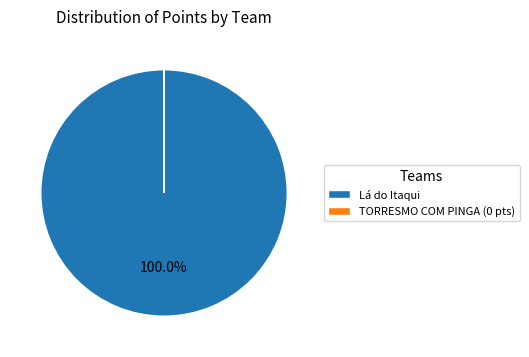

Which slice is the largest?

Lá do Itaqui